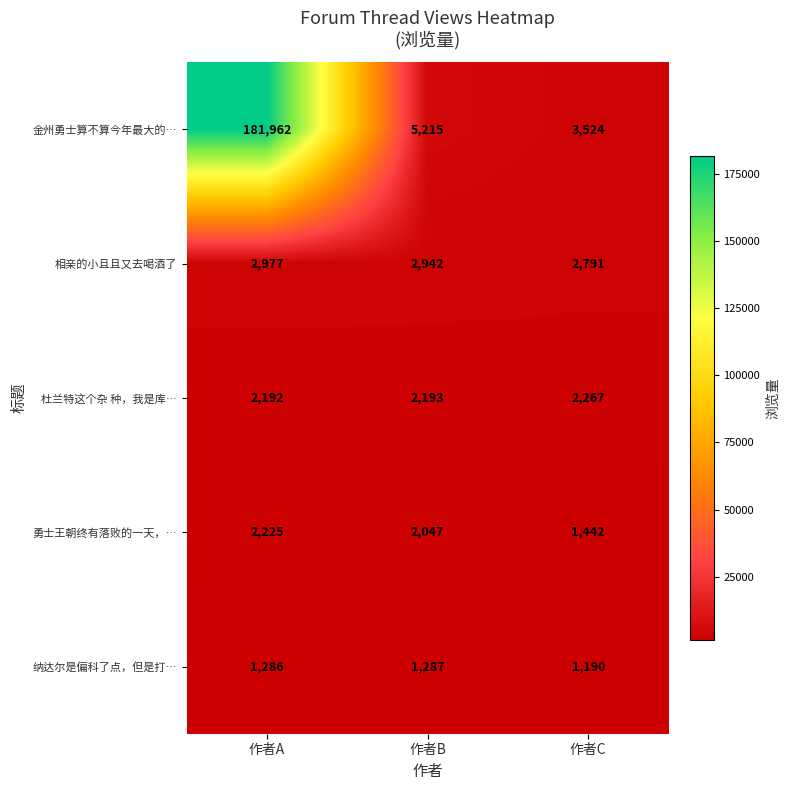

What is the total value across all series at 作者B?

13684